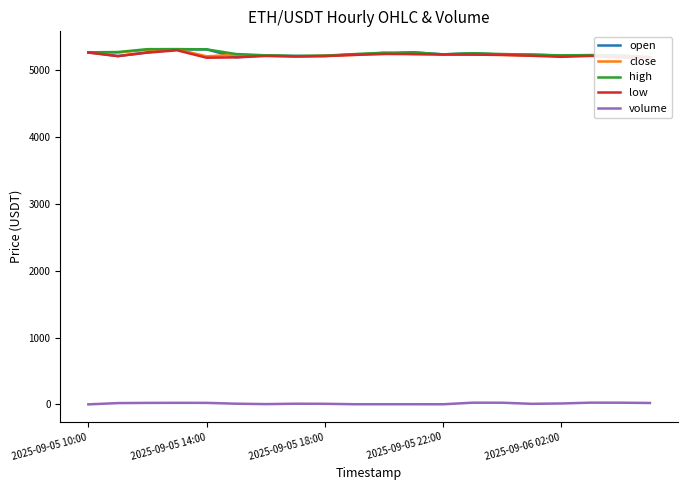

What is the sum of all low values?

104523.0